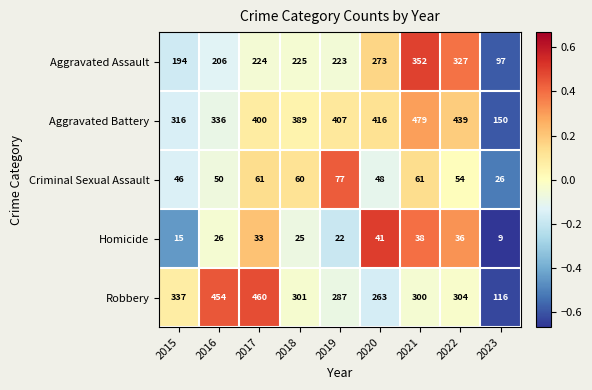

Which series has the largest total across all categories?

Aggravated Battery